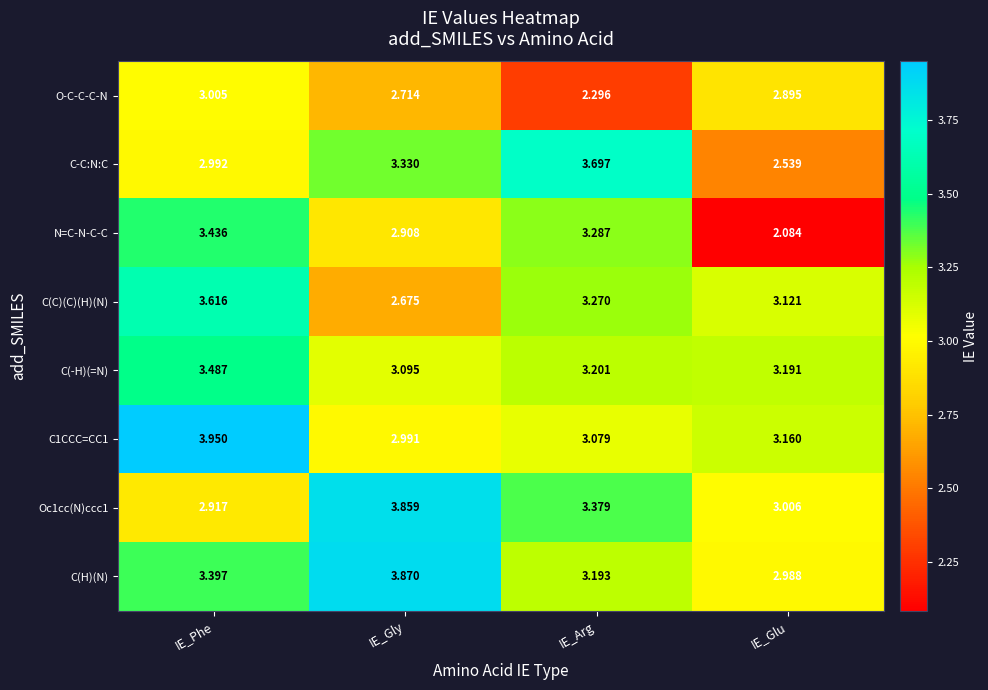

At which category does the chart reach its minimum across all series?

IE_Glu